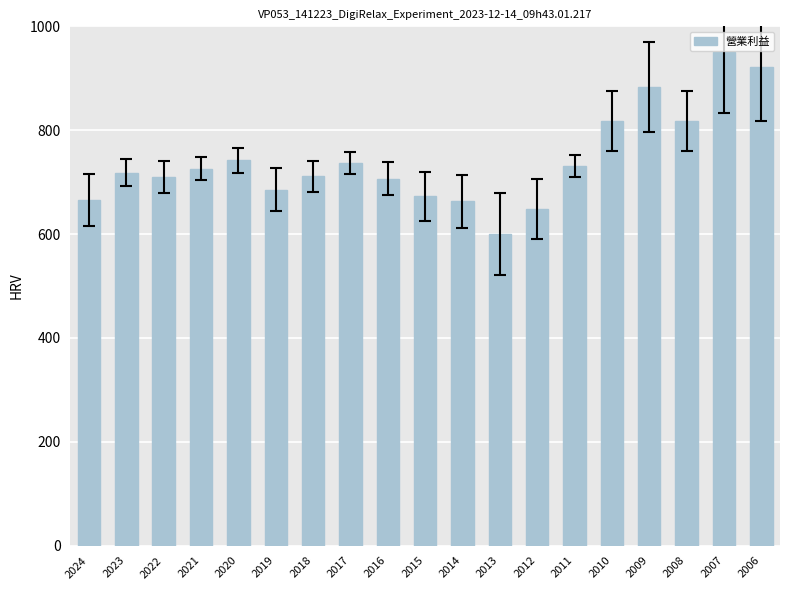

What is the value of the 19th bar from the left?

920.8